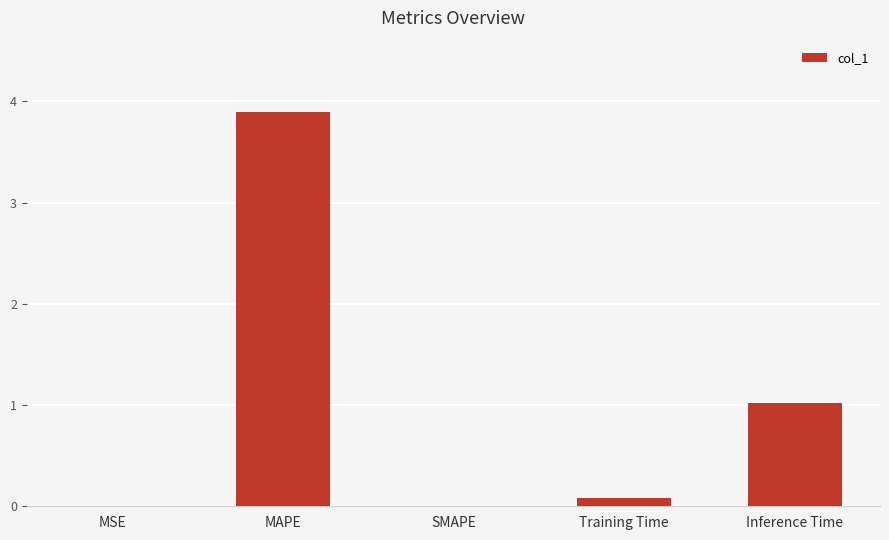

What is the sum of all values?

5.0